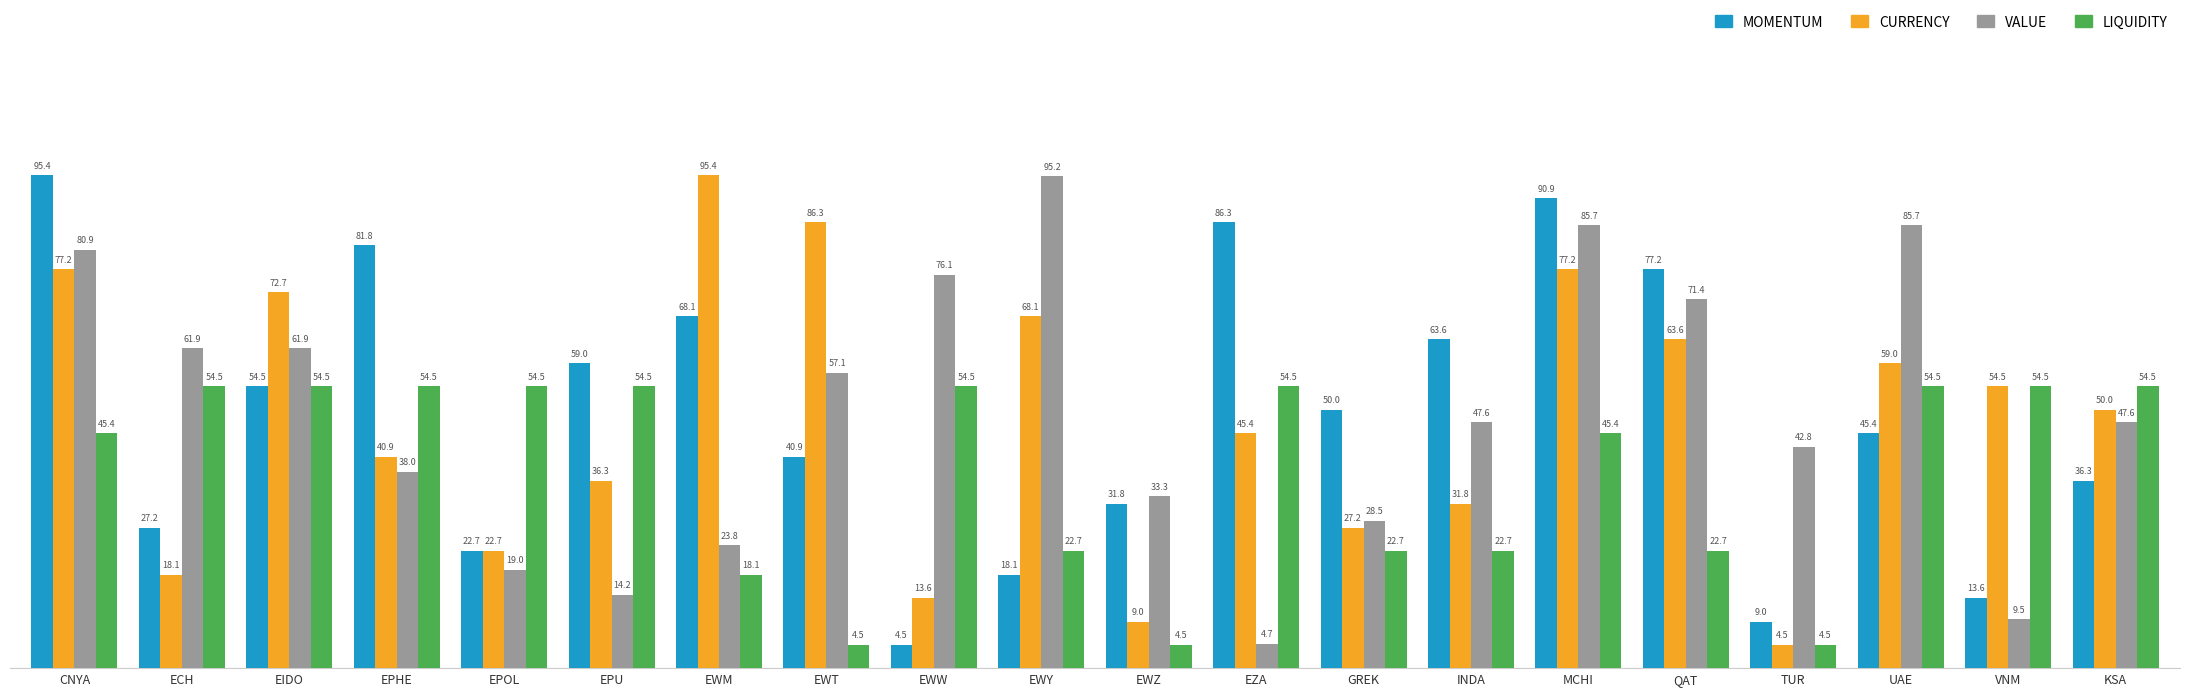

How many data points does each series have?

20